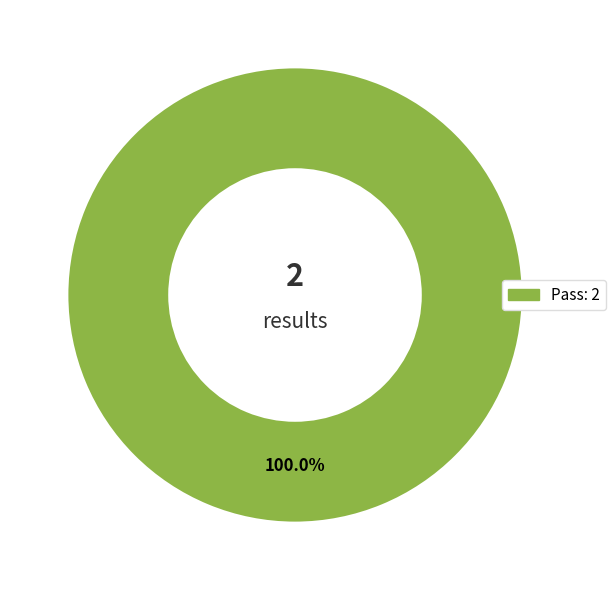

How many segments does this pie chart have?

1